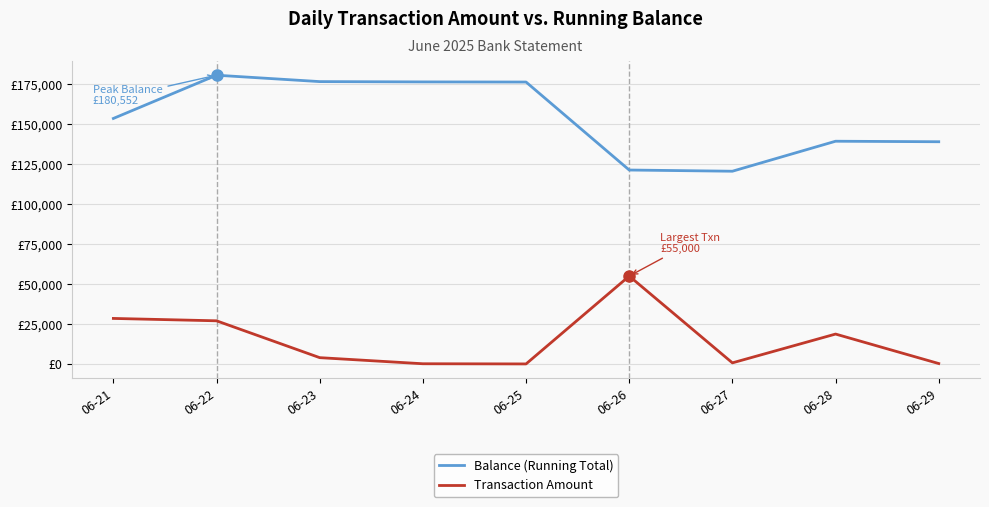

Which has a higher value, 06-27 or 06-21?

06-21